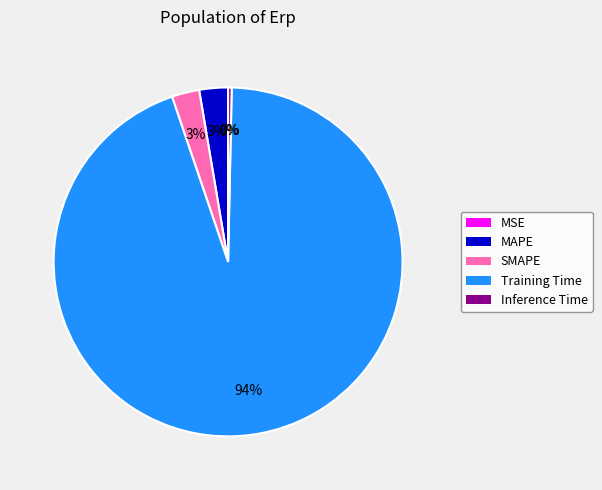

Is it true that MAPE is 3% of the pie?

True